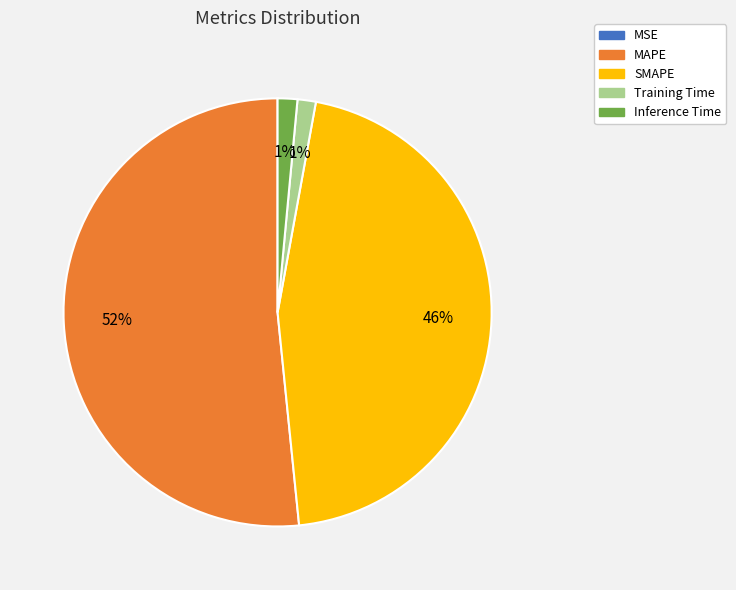

To the nearest percent, what is the difference between the SMAPE and MAPE slice percentages?

6%